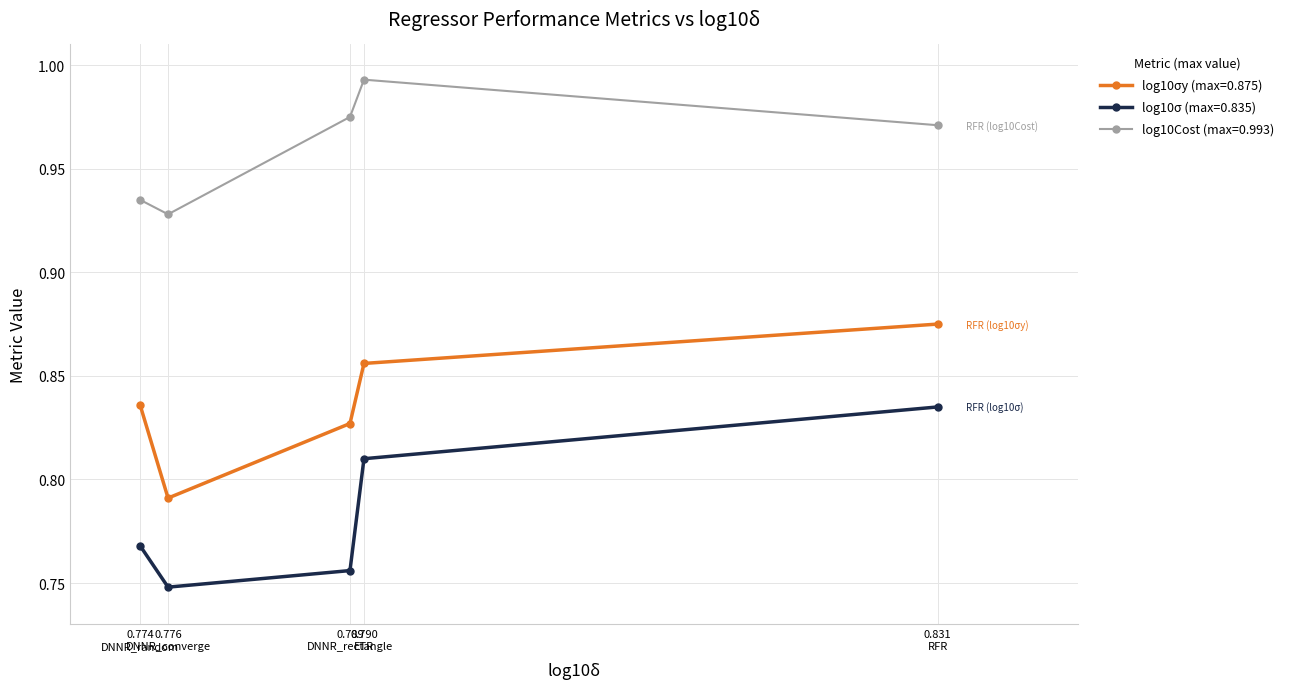

What is the greatest value displayed?

1.0